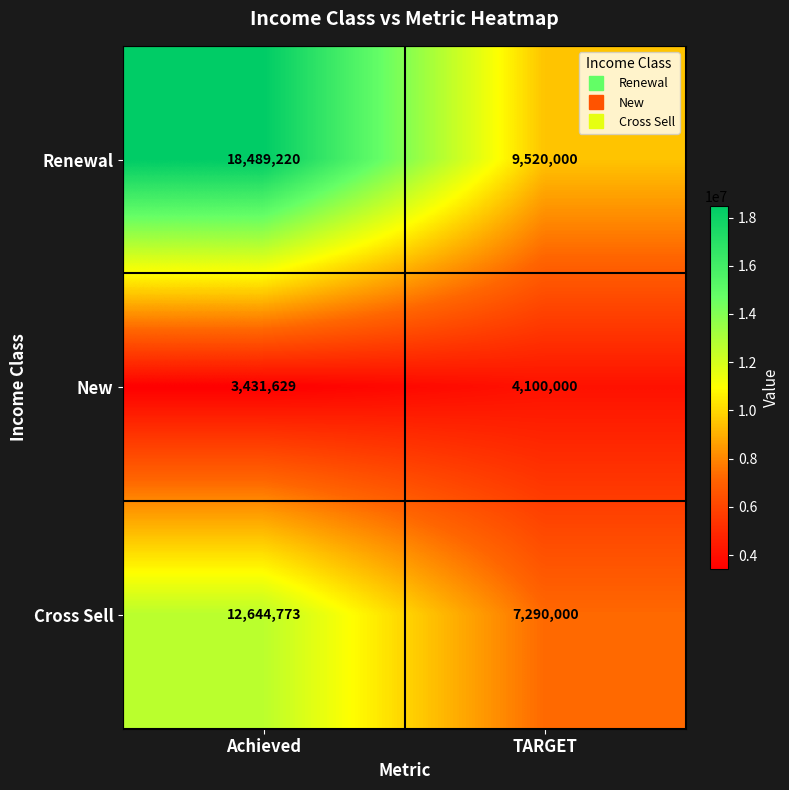

What value does the New series have at Achieved, to the nearest 10?

3431630